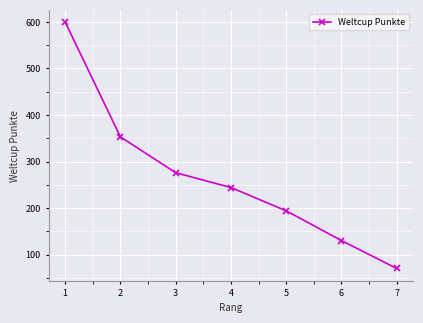

True or false: the data has more than 1 interior local peaks.

False